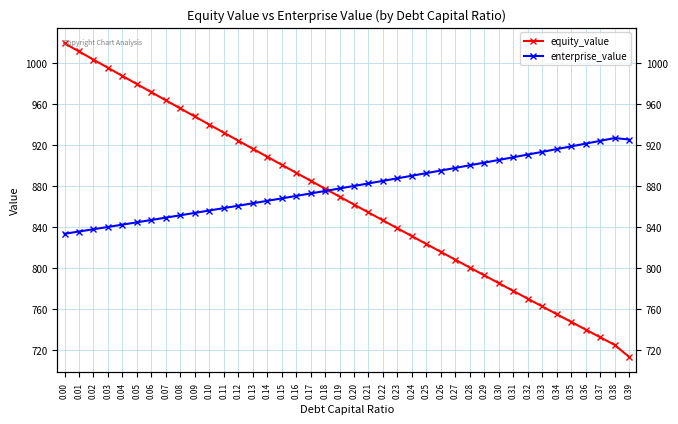

Where is the first local maximum for enterprise_value?

0.38